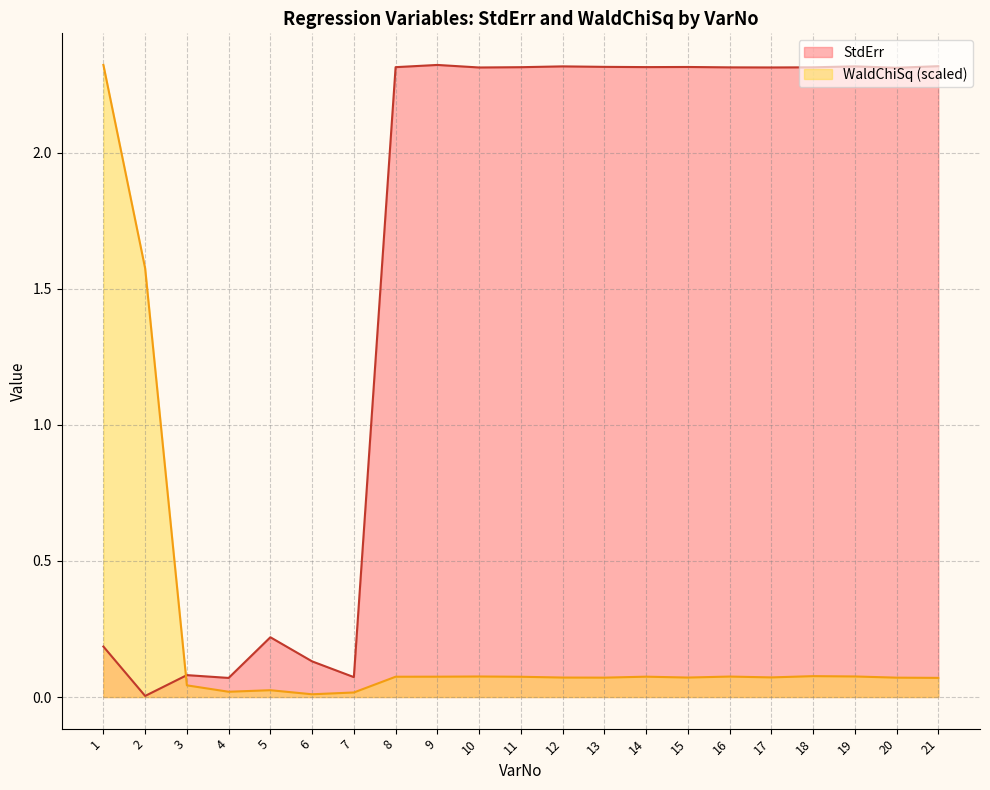

Which series has the largest total across all categories?

StdErr